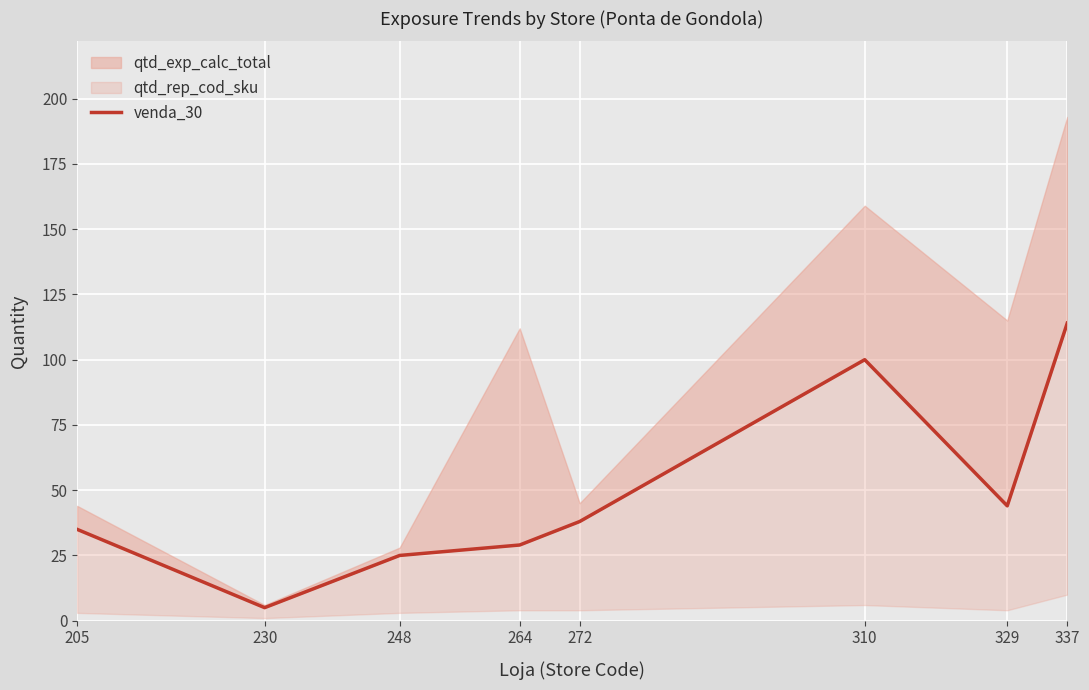

Read the value at 272.

38